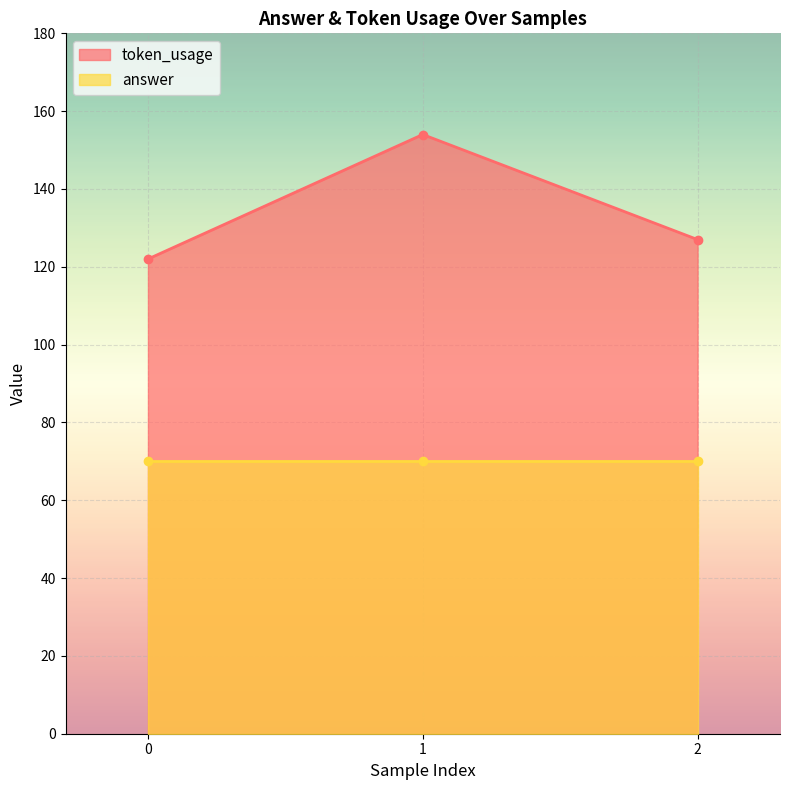

What is the ratio of the value at 1 to the value at 0?

1.3